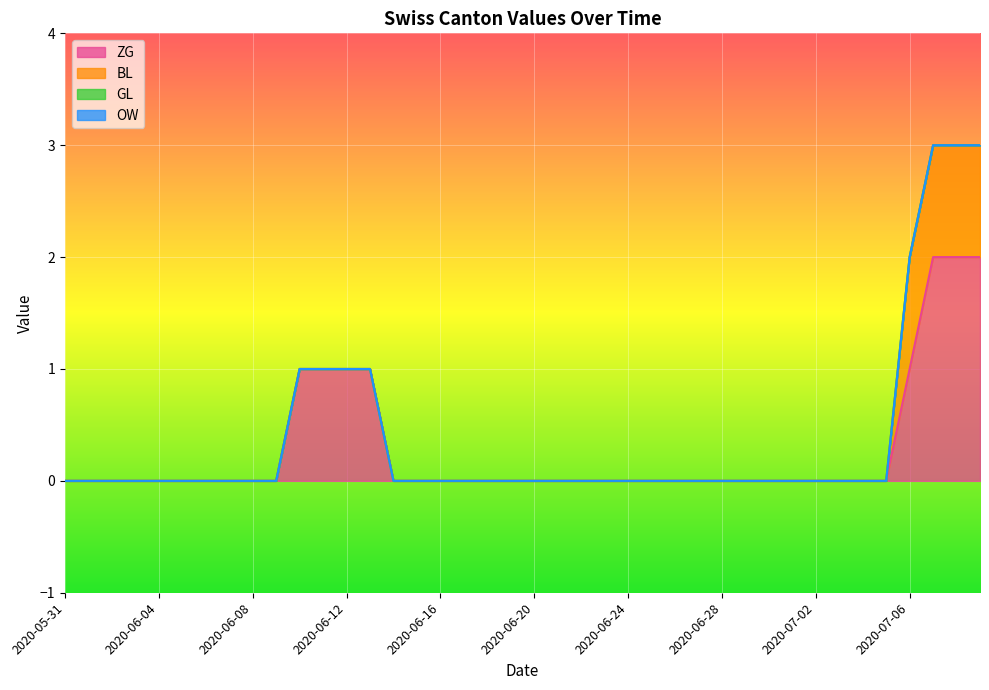

What is the label of the 12th point from the right?

2020-06-28